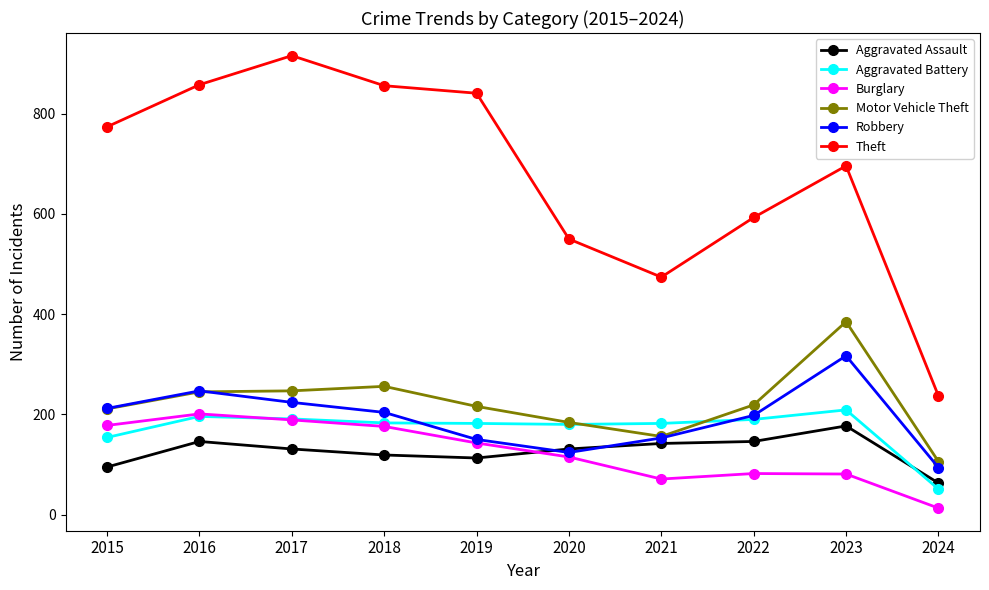

What is the lowest value of the Aggravated Assault series?

63